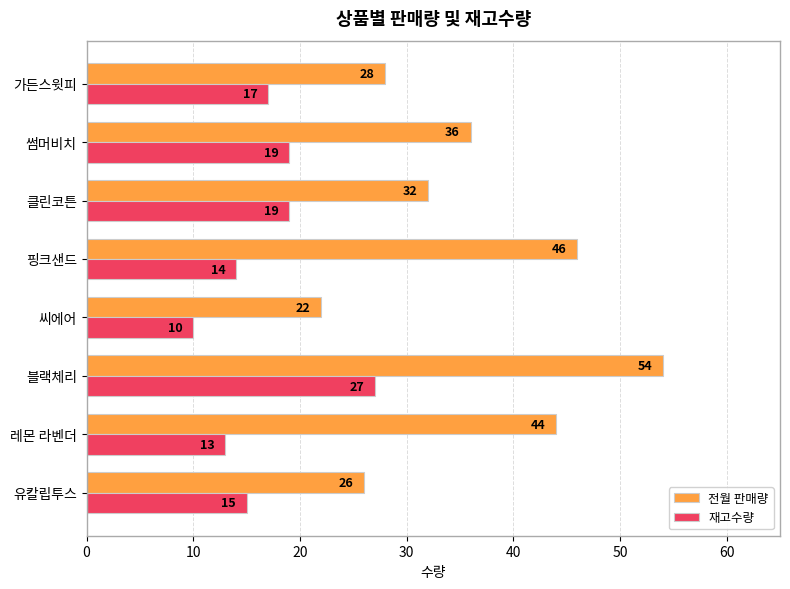

What is the smallest value displayed?

10